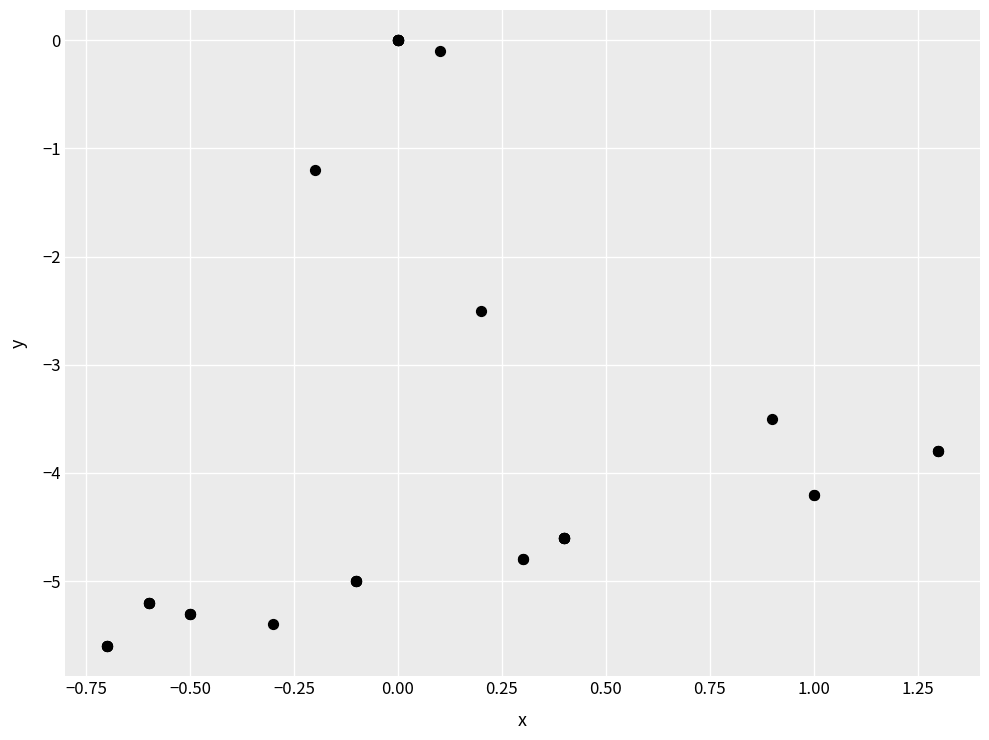

What Y value in the scatter plot is closest to -2?

-2.5